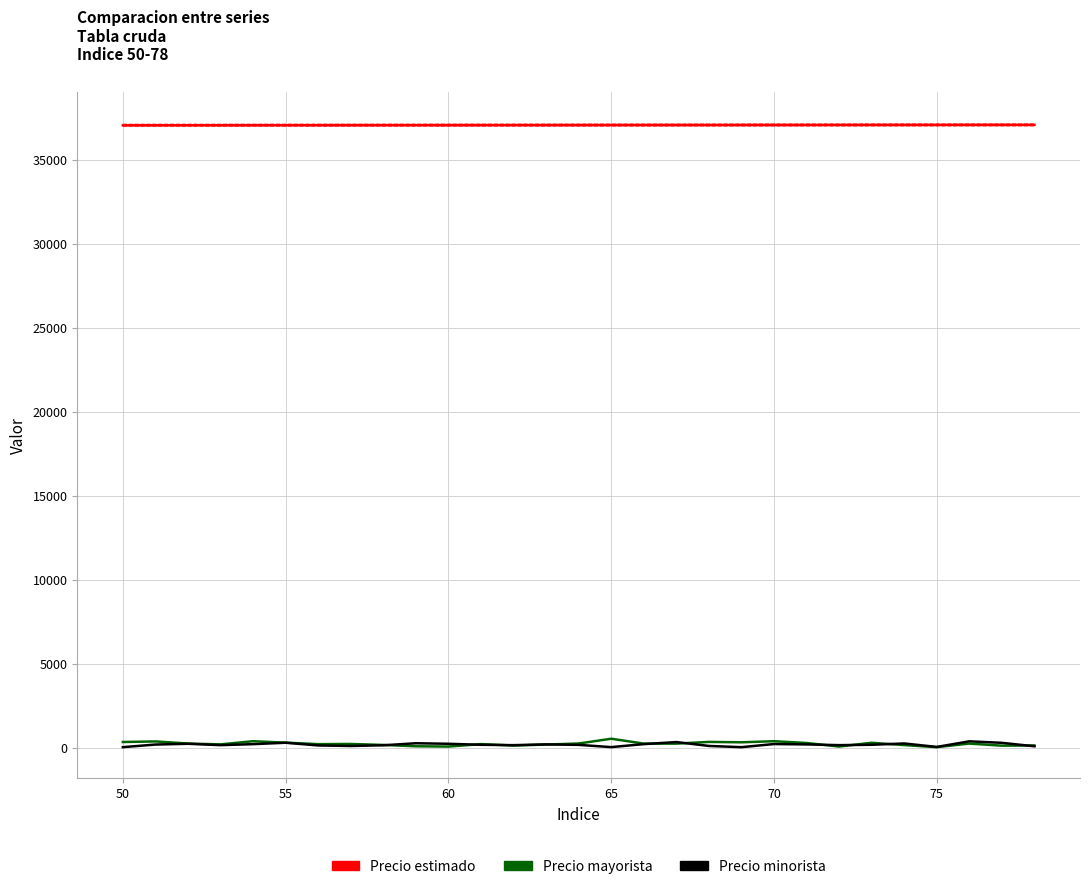

True or false: Precio estimado has more than 1 points higher than both neighbors.

False